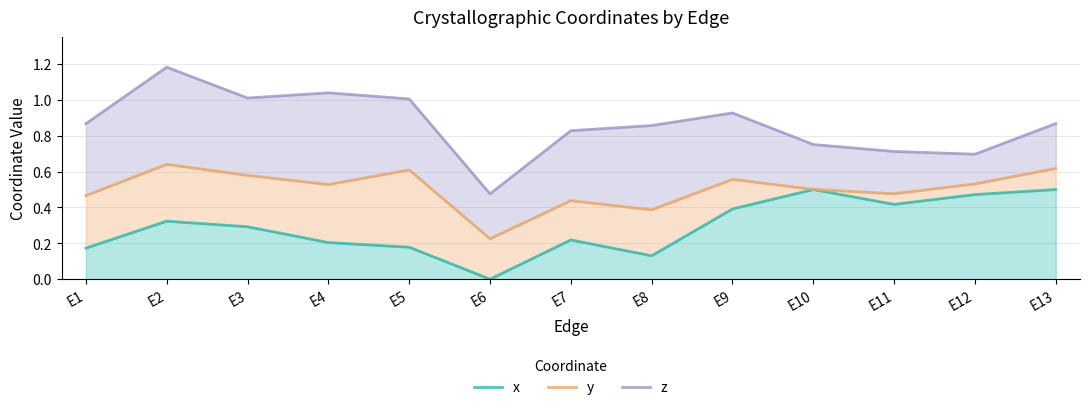

In y, how many points are lower than both neighbors (excluding endpoints)?

4